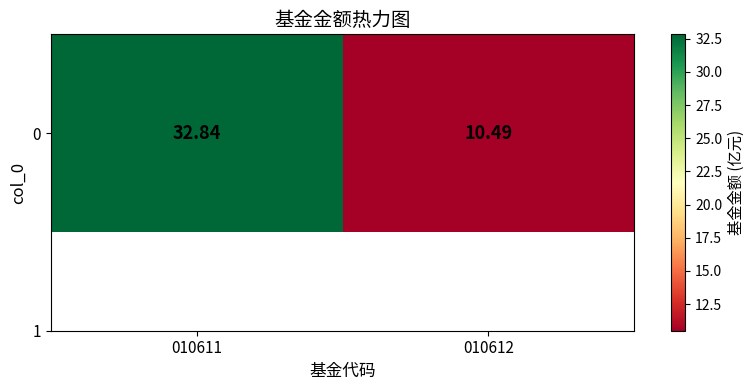

What is the smallest value displayed?

10.5